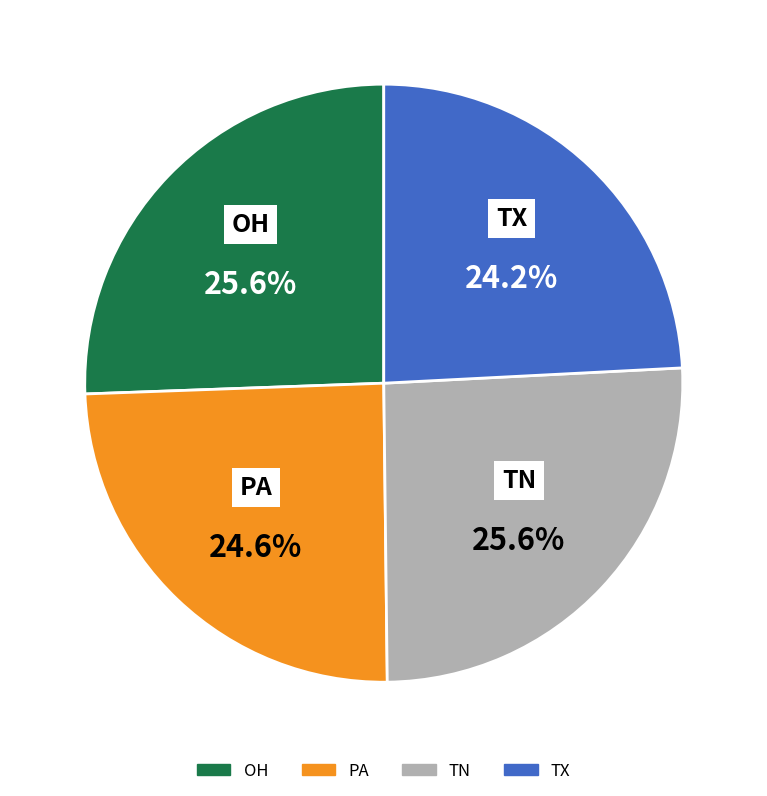

Is the sum of OH and TX greater than half?

No